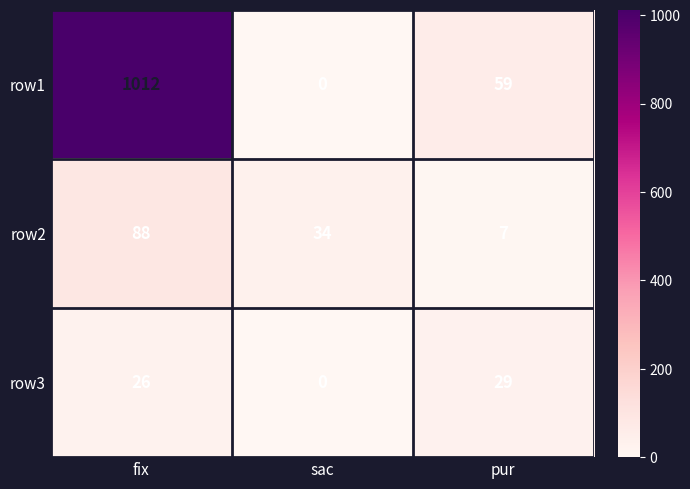

At how many categories does at least one series exceed 905?

1